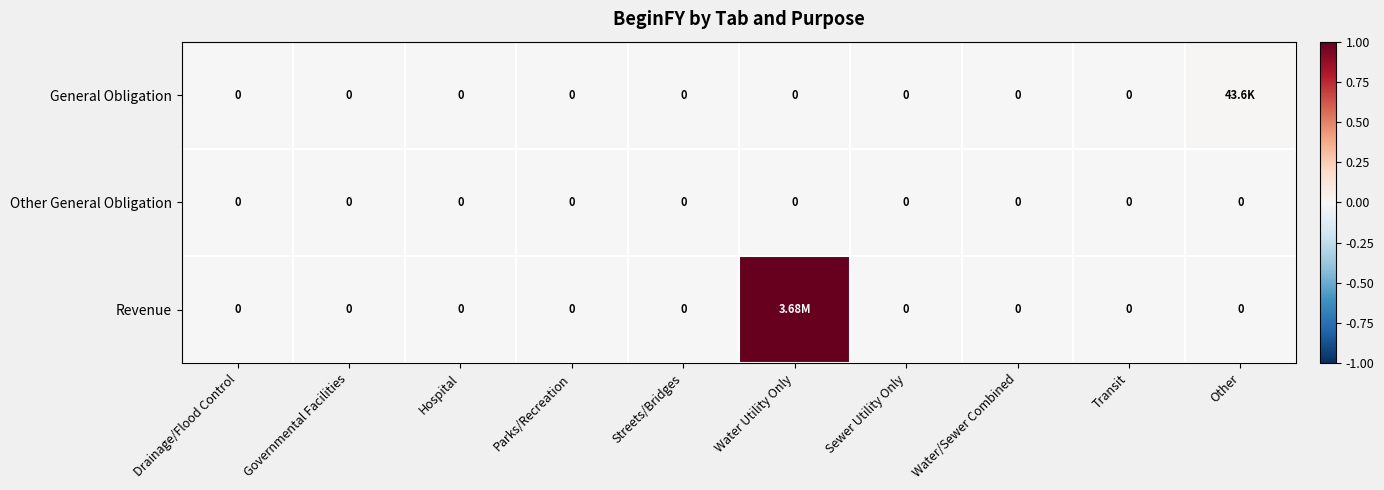

At how many categories does at least one series exceed 0?

2